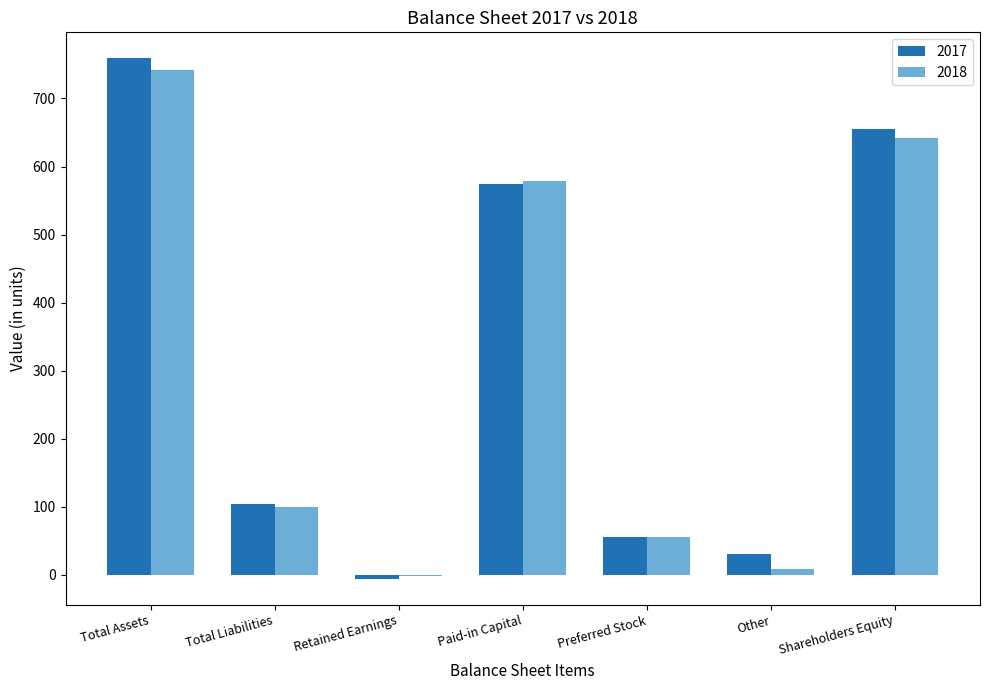

At which label is 2017 closest to 376?

Paid-in Capital